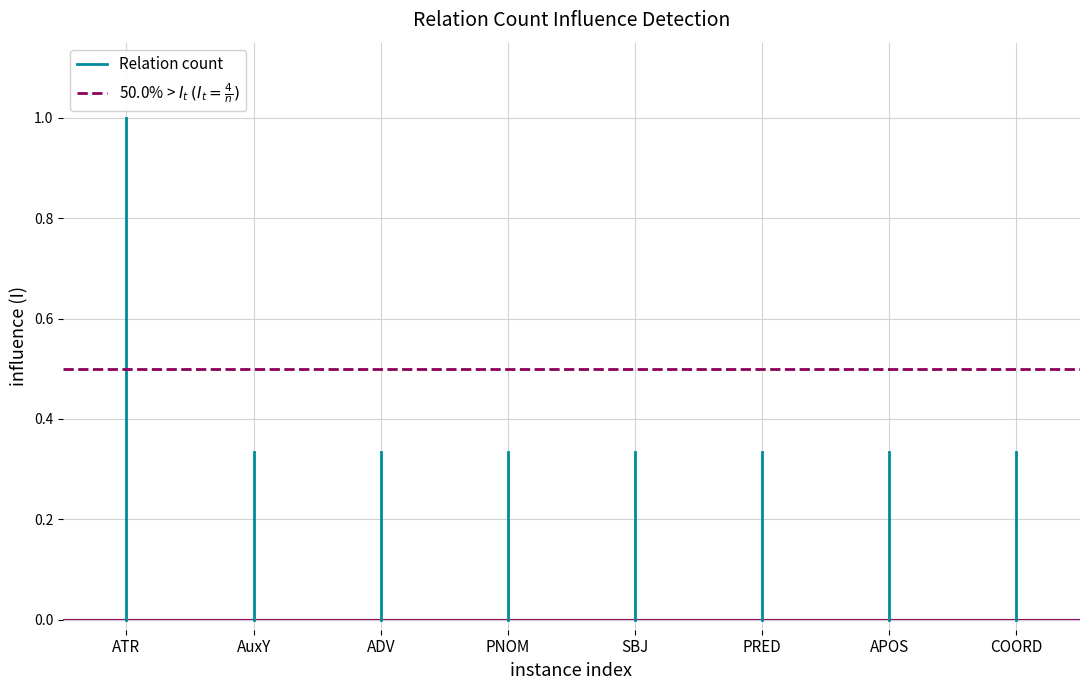

What is the spread (max minus min) of values at ATR?

0.5